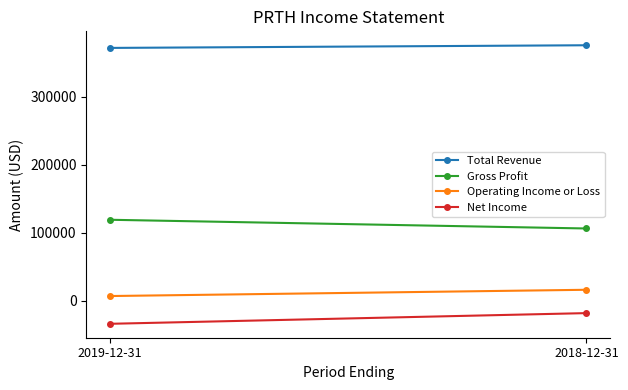

What is the maximum value shown in the chart?

375800